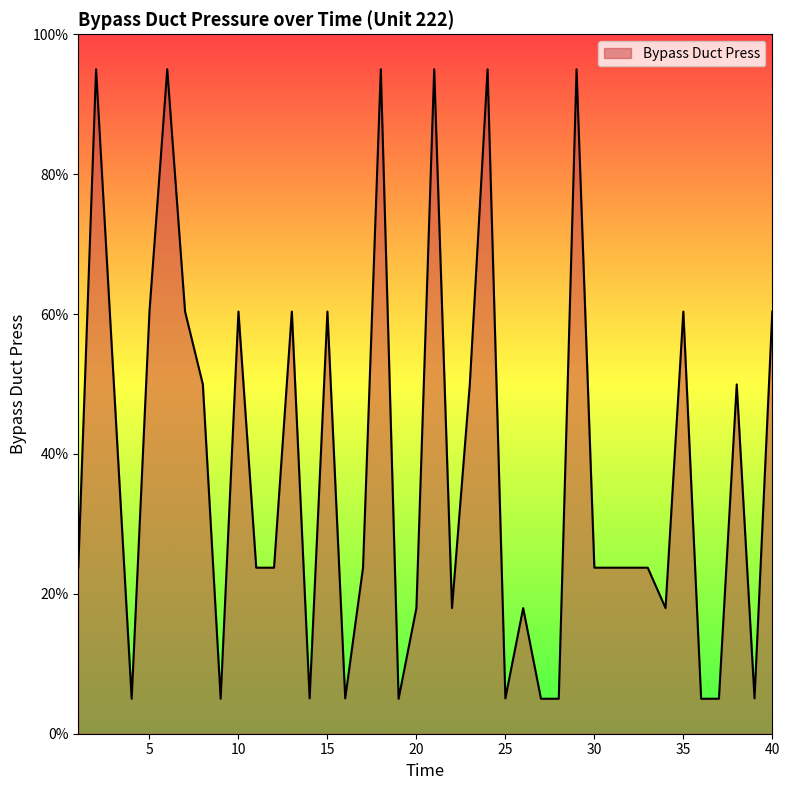

What is the minimum value shown in the chart?

5.0